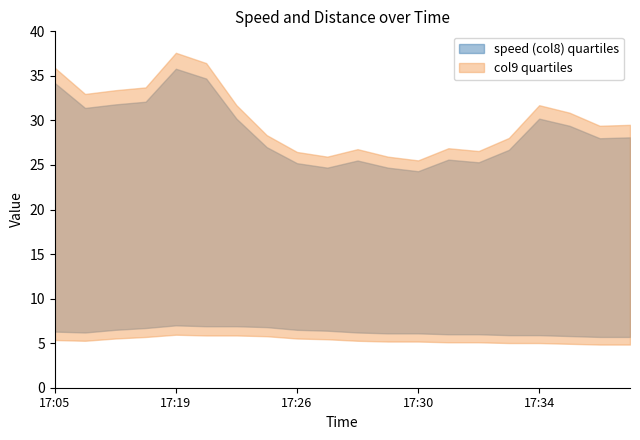

How many interior local valleys does the speed (col8) series have?

1